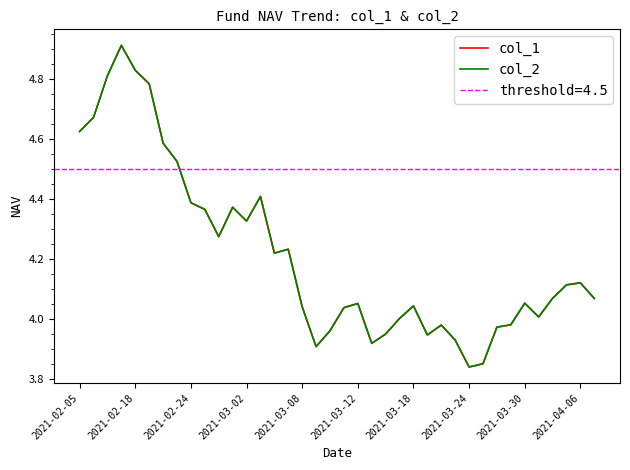

Where is the first local minimum for col_1?

10